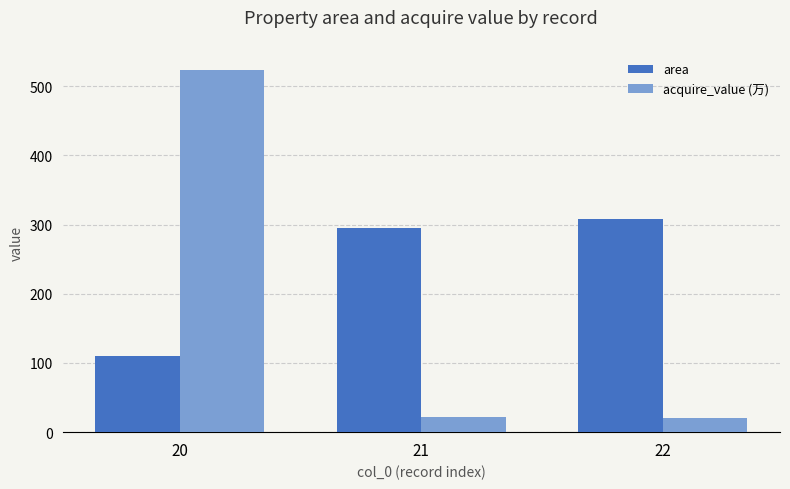

What is the value of the area bar at the 2nd from the left?

294.5